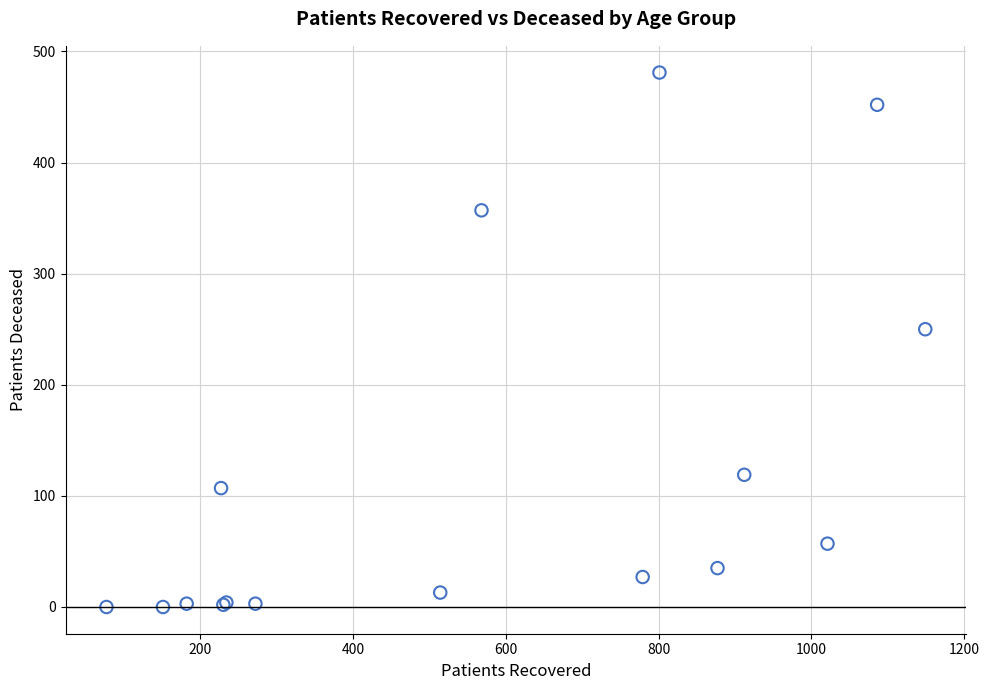

What Y value in the scatter plot is closest to 240?

250